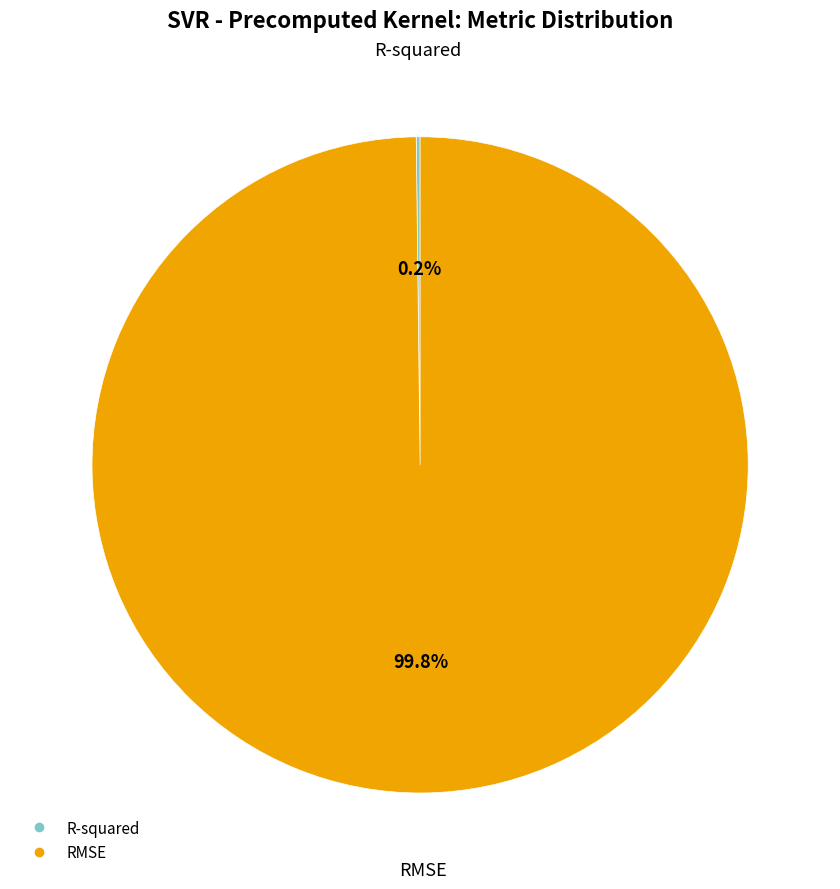

How much of the chart is everything except RMSE?

0.2%